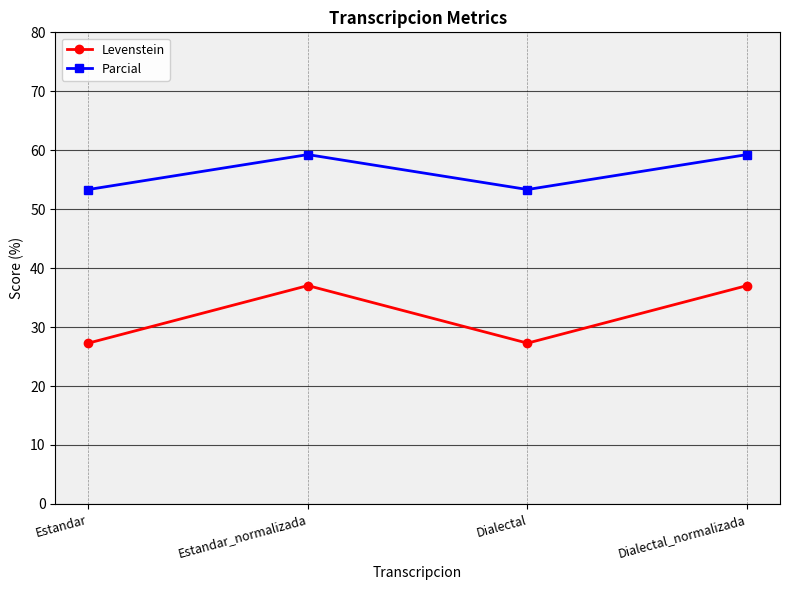

List the series in order of their overall mean, highest first.

Parcial, Levenstein